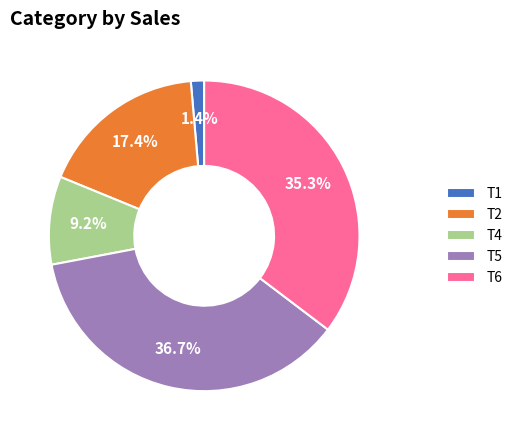

To the nearest percent, what is the difference between the largest and smallest slice percentages?

35%